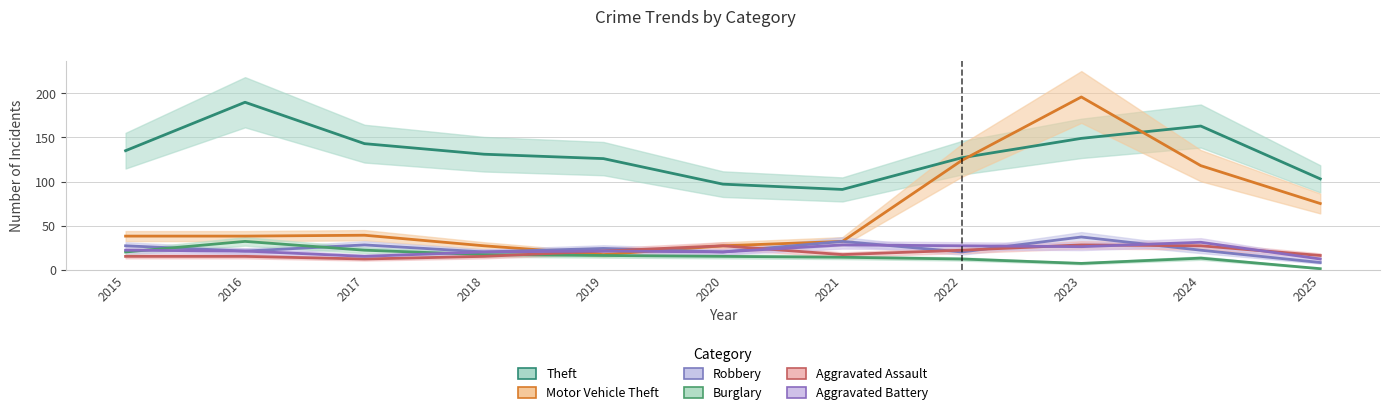

True or false: Robbery has a value of 32 at 2019.

False